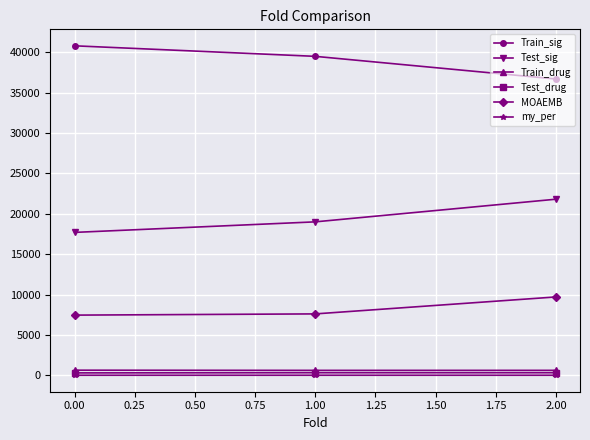

What is the average value of the my_per series?

0.4